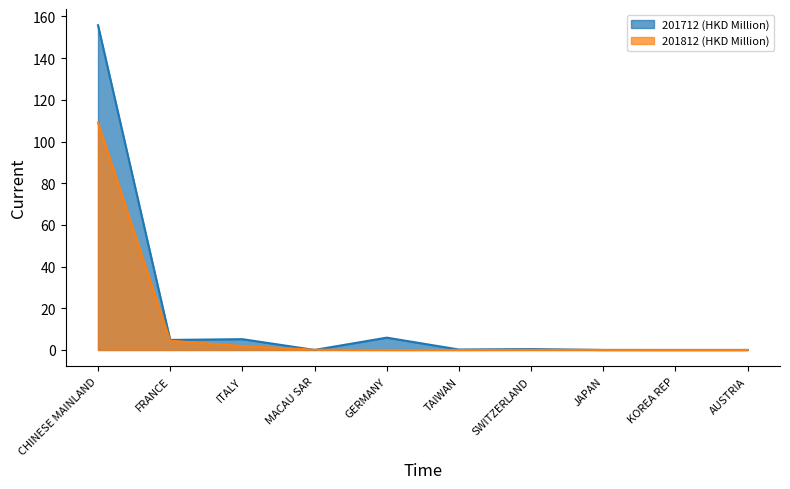

At JAPAN, list the series in order from smallest to largest.

201712 (HKD Million), 201812 (HKD Million)